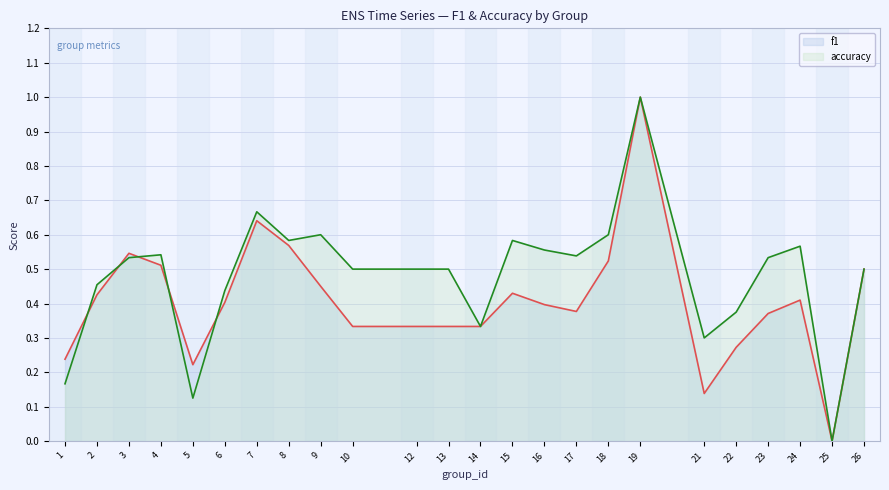

Reading left to right, what are all the values shown in this chart?

f1: 1=0.2	2=0.4	3=0.5	4=0.5	5=0.2	6=0.4	7=0.6	8=0.6	9=0.5	10=0.3	12=0.3	13=0.3	14=0.3	15=0.4	16=0.4	17=0.4	18=0.5	19=1.0	21=0.1	22=0.3	23=0.4	24=0.4	25=0.0	26=0.5
accuracy: 1=0.2	2=0.5	3=0.5	4=0.5	5=0.1	6=0.4	7=0.7	8=0.6	9=0.6	10=0.5	12=0.5	13=0.5	14=0.3	15=0.6	16=0.6	17=0.5	18=0.6	19=1.0	21=0.3	22=0.4	23=0.5	24=0.6	25=0.0	26=0.5